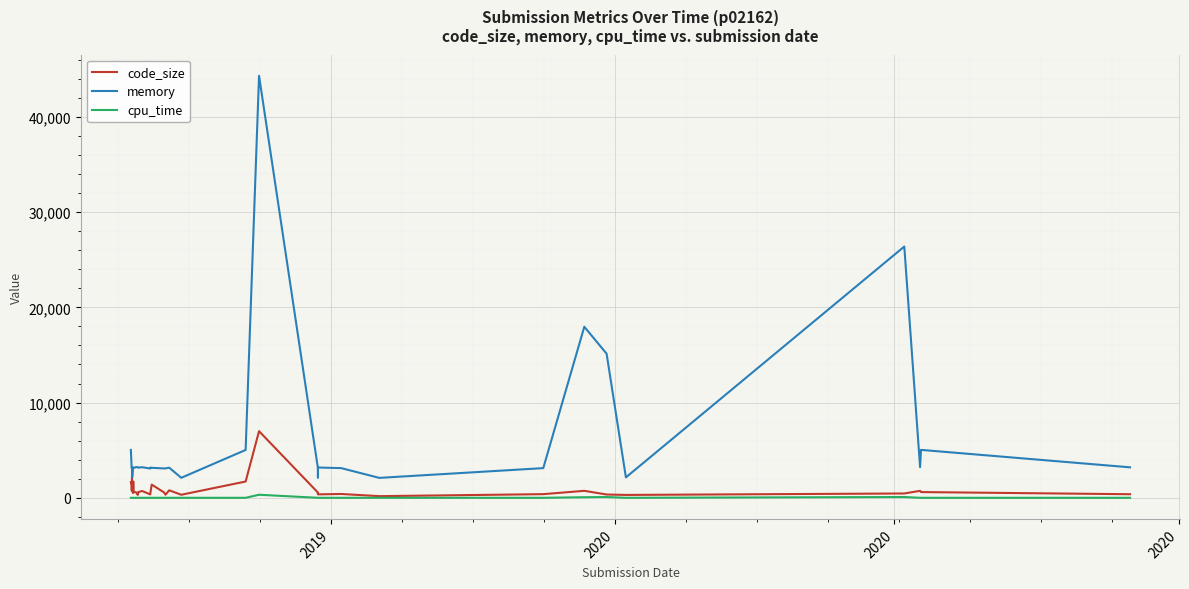

Which series has the largest total across all categories?

memory